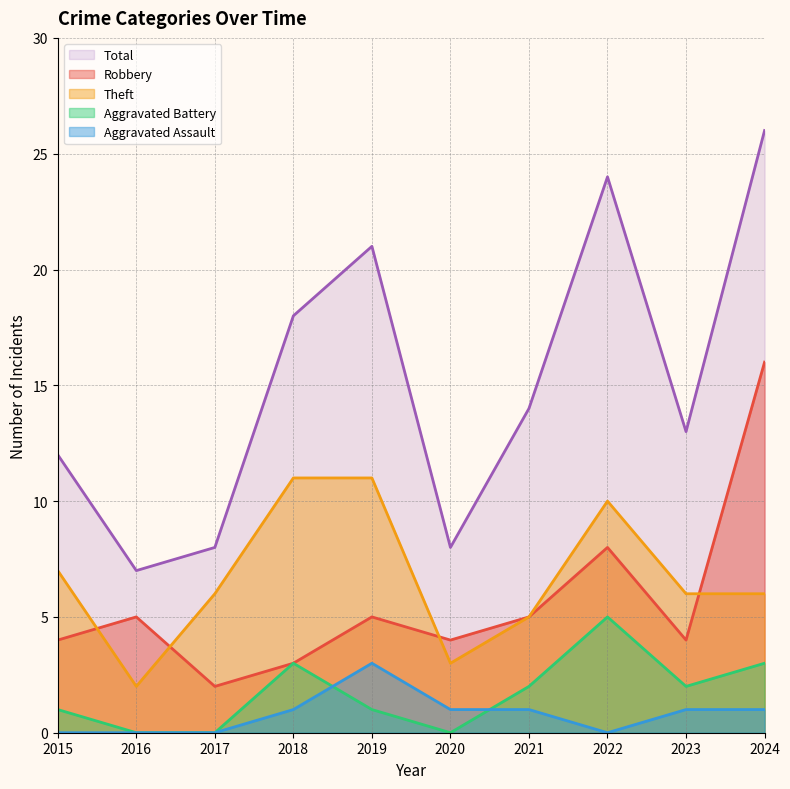

List the series in order of their peak value, lowest first.

Aggravated Assault, Aggravated Battery, Theft, Robbery, Total